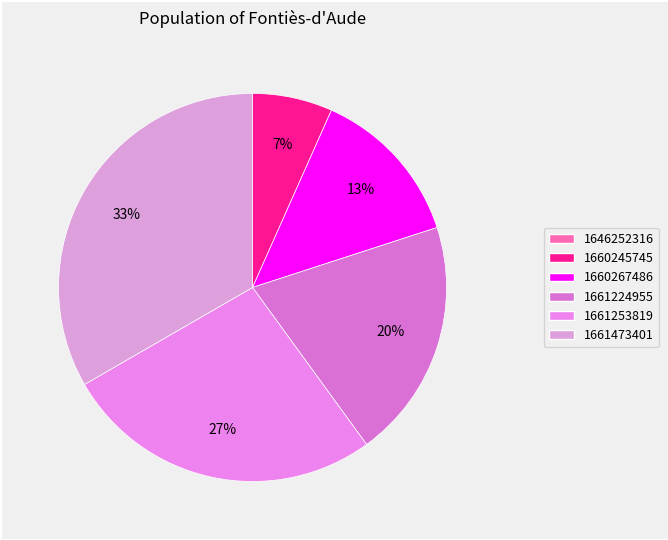

Does 1661224955 account for over 50% of the chart?

No